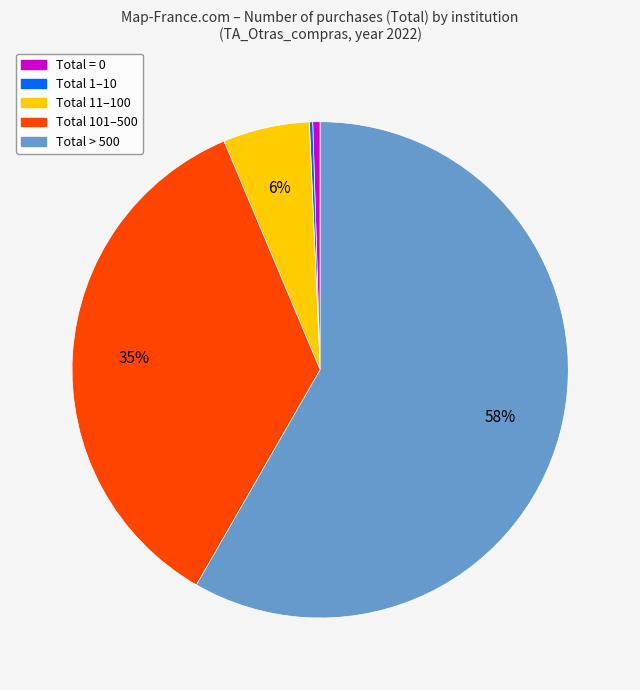

To the nearest percent, what portion does Total 101–500 represent?

35%